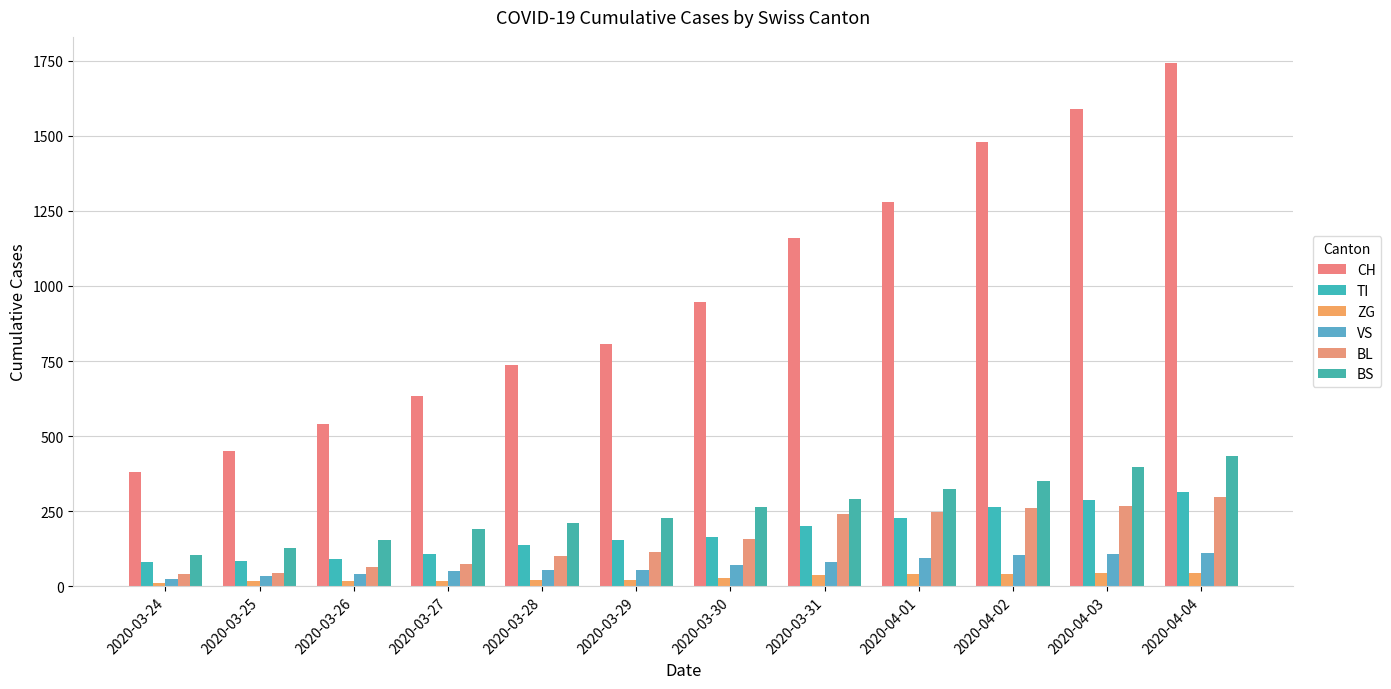

What is the label of the 10th bar from the left?

2020-04-02